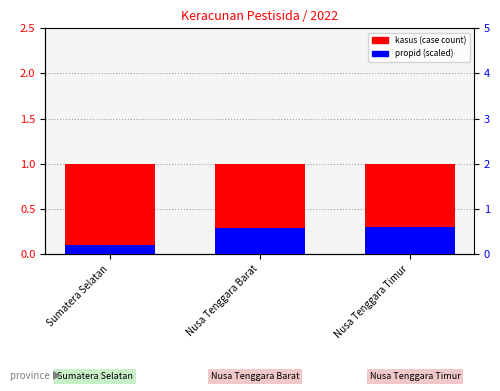

Is the value of propid (scaled) at Nusa Tenggara Barat greater than the value of kasus (case count) at Nusa Tenggara Barat?

No